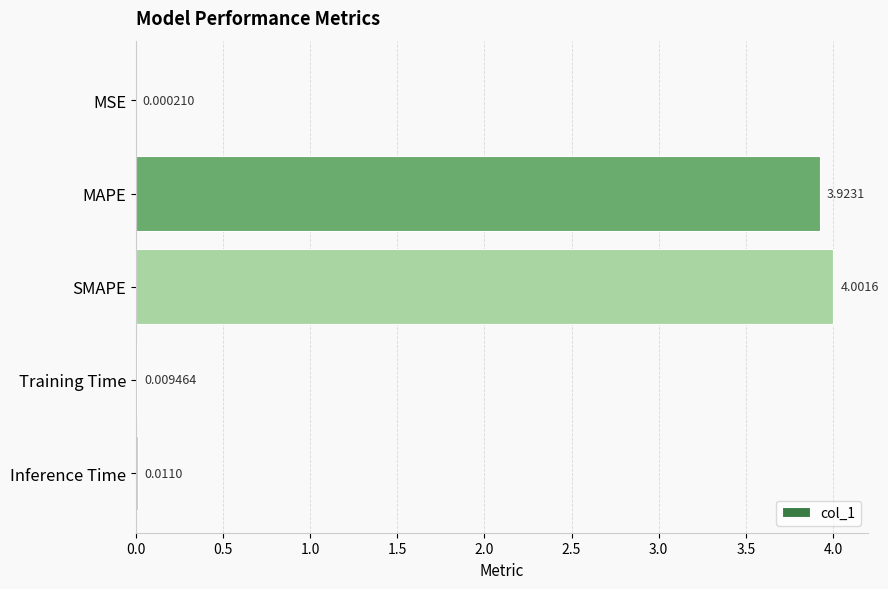

Are the bars grouped side by side (vs. stacked)?

No